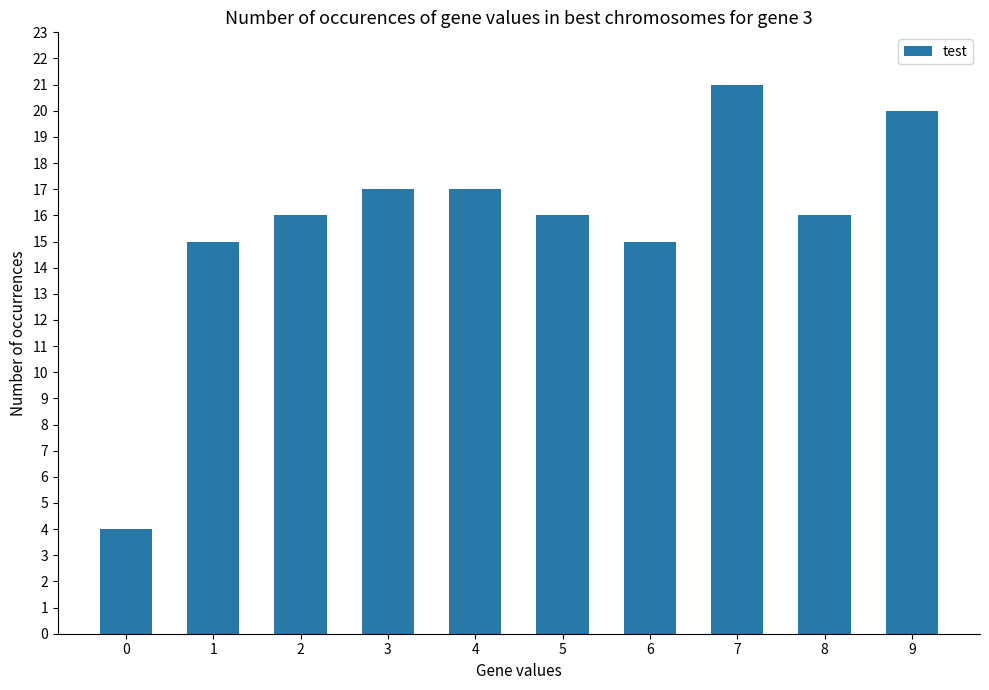

What is the minimum value shown in the chart?

4